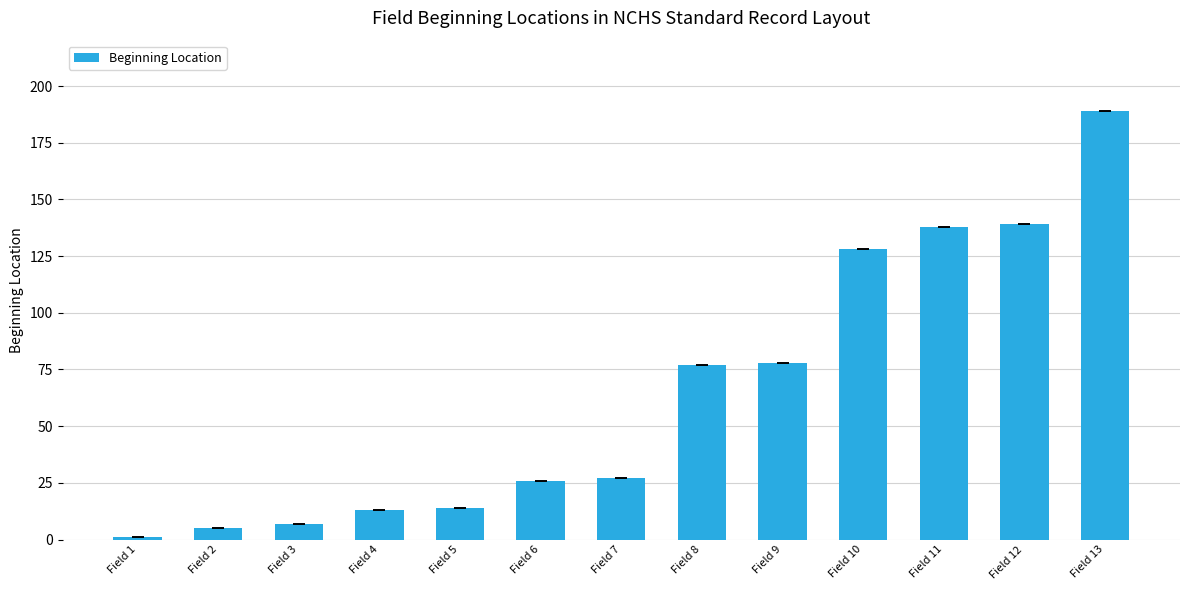

What is the sum of all values?

842